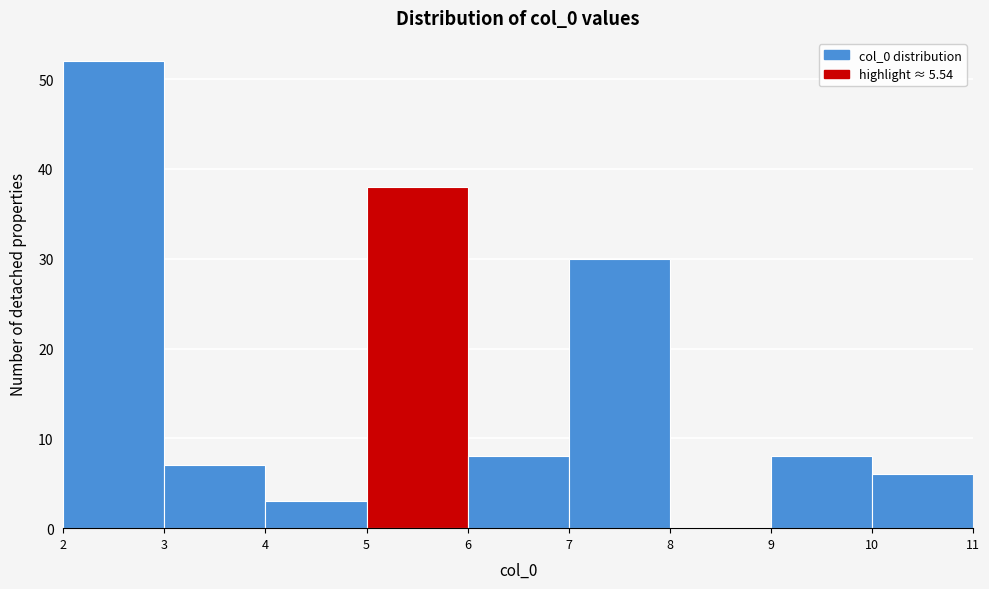

What is the height of the bar covering 4 to 5 on the x-axis? The values are not printed on the chart, so give them approximately, as read against the axis.

3